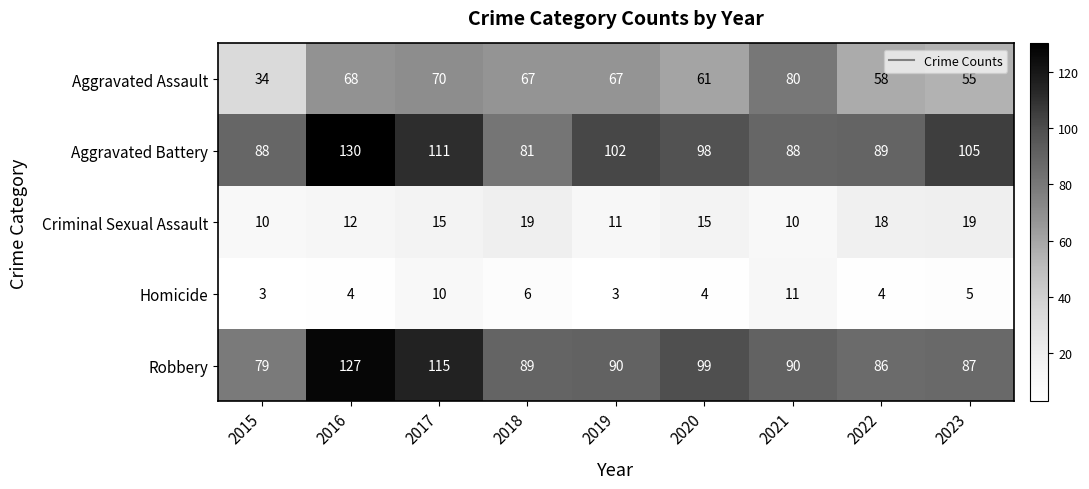

What is the difference between the Aggravated Battery values at 2017 and 2016?

19